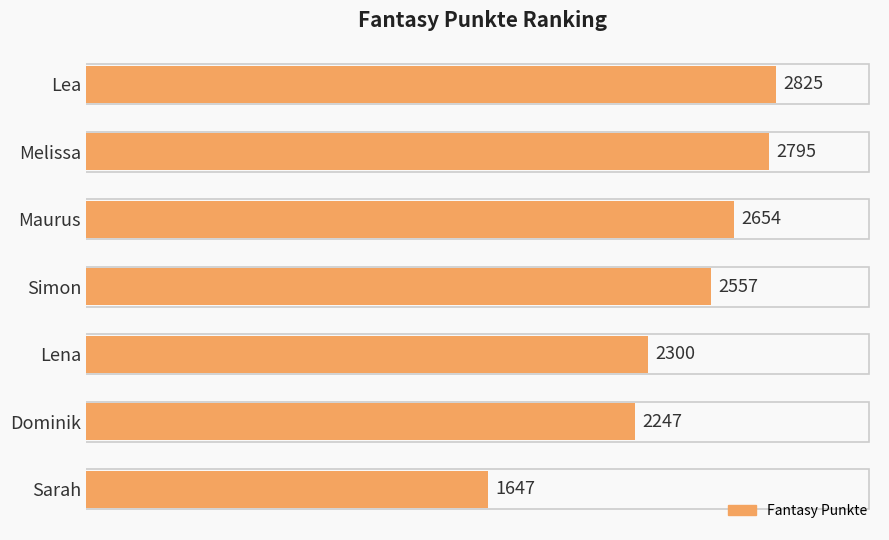

True or false: the data shows 941 at Sarah.

False